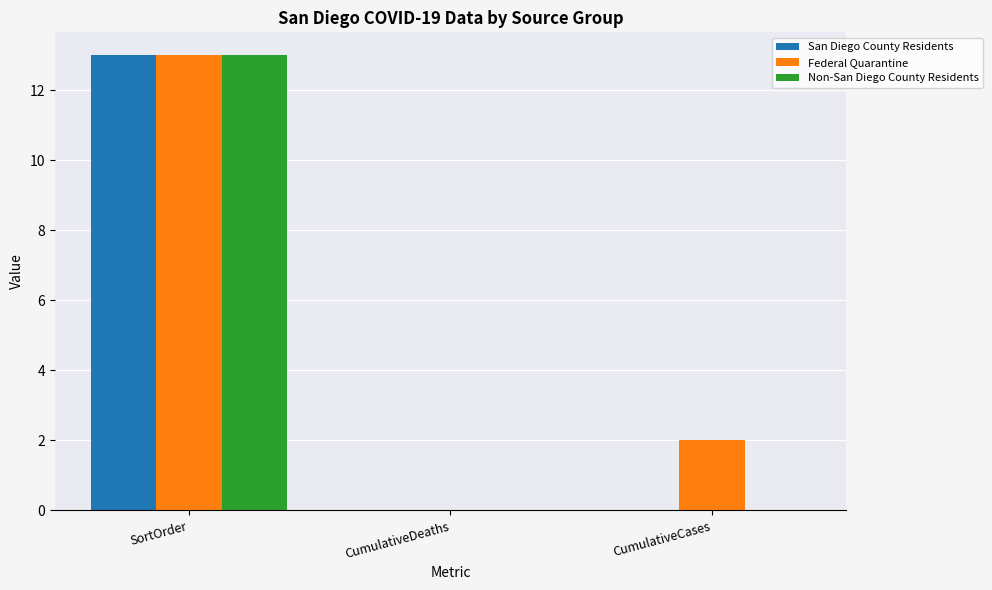

How many groups of bars are there?

3